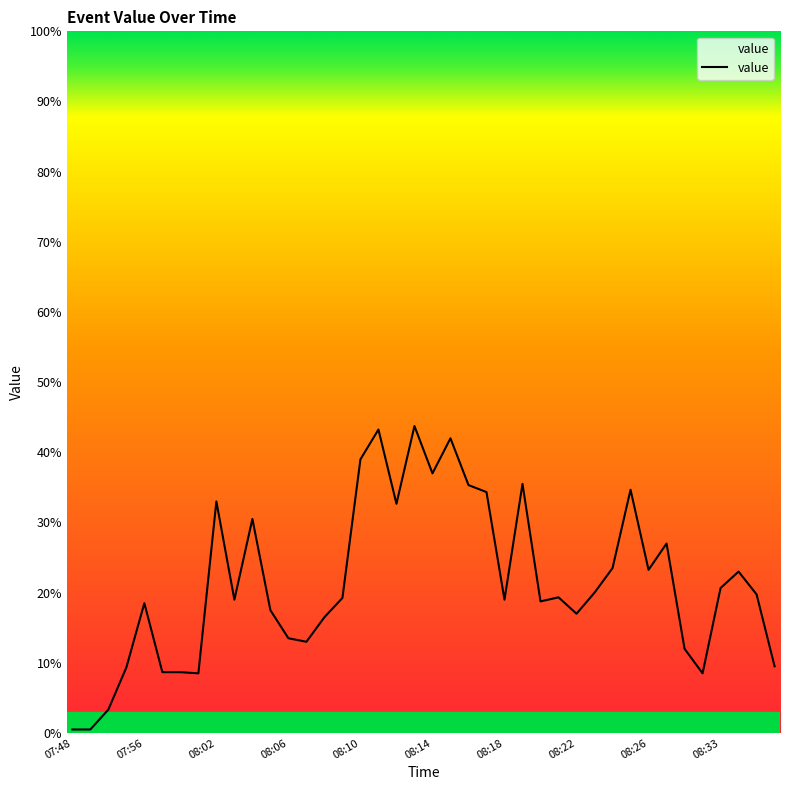

What is the greatest value displayed?

43.8